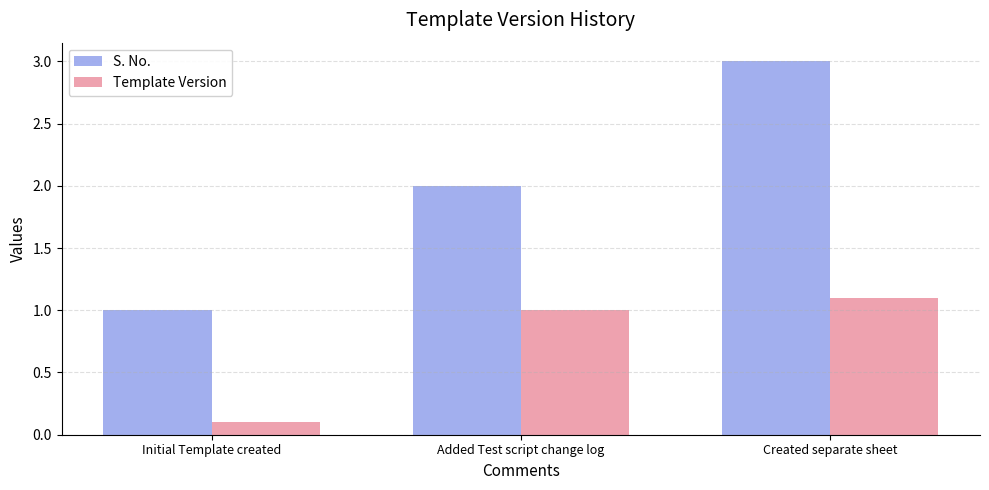

What value does the Template Version series have at Added Test script change log?

1.0